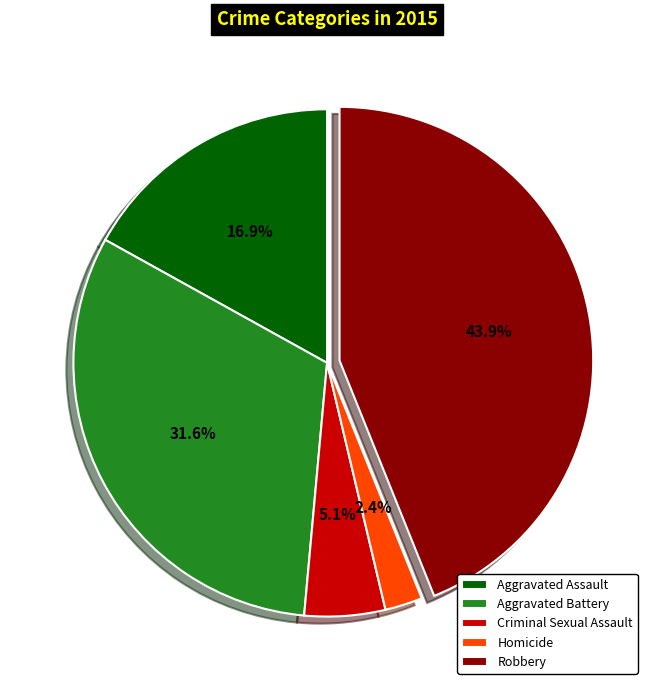

How many segments does this pie chart have?

5